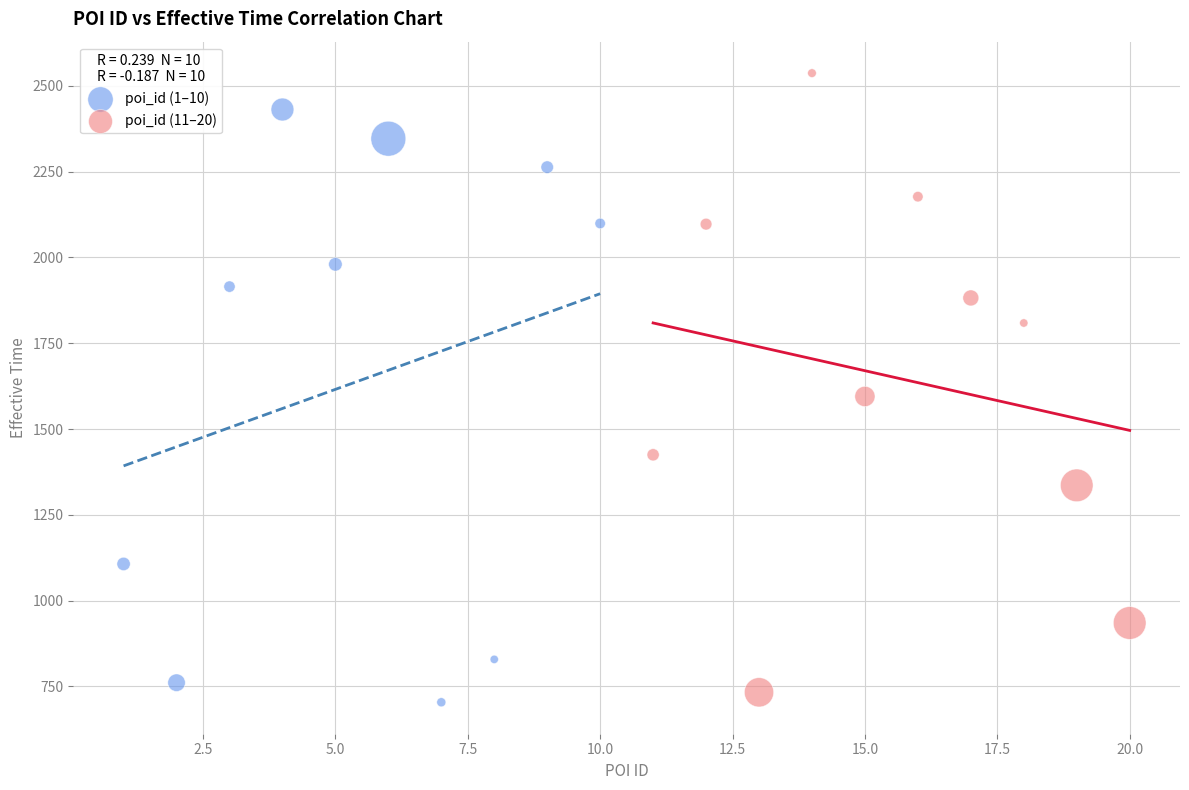

What are all the series names shown in the legend?

poi_id (1–10), poi_id (11–20)